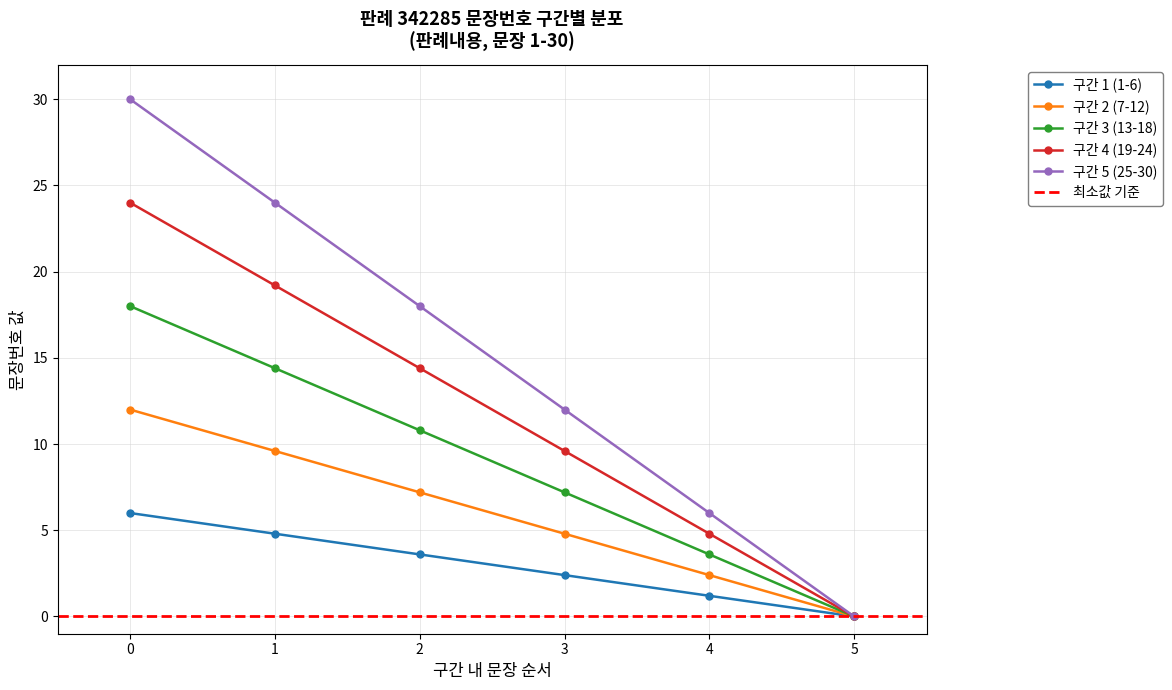

Is it true that 구간 2 (7-12) equals 2.2 at 1?

False